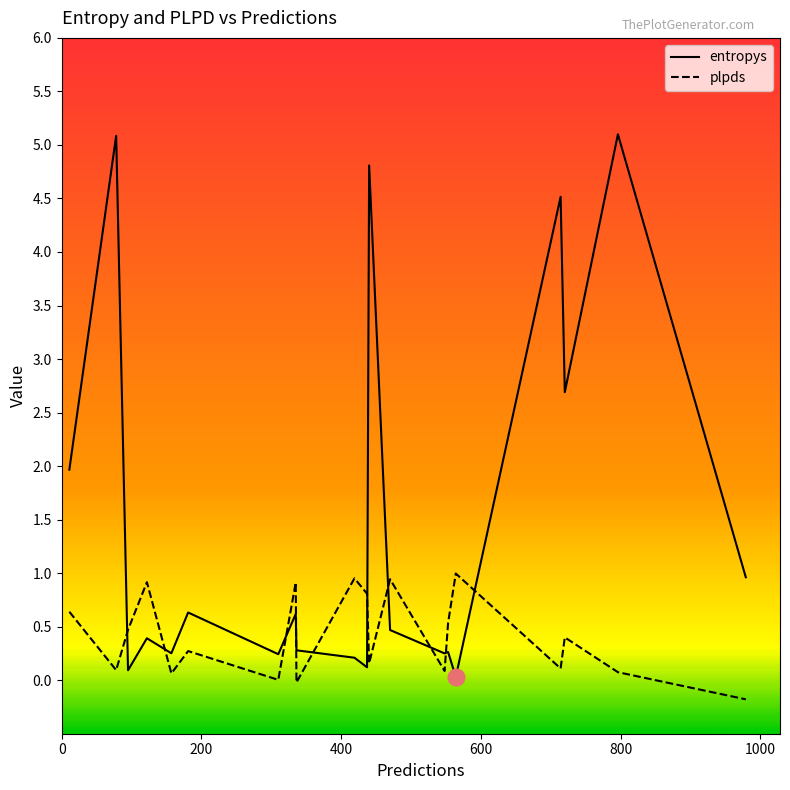

True or false: entropys and plpds intersect in this chart.

True